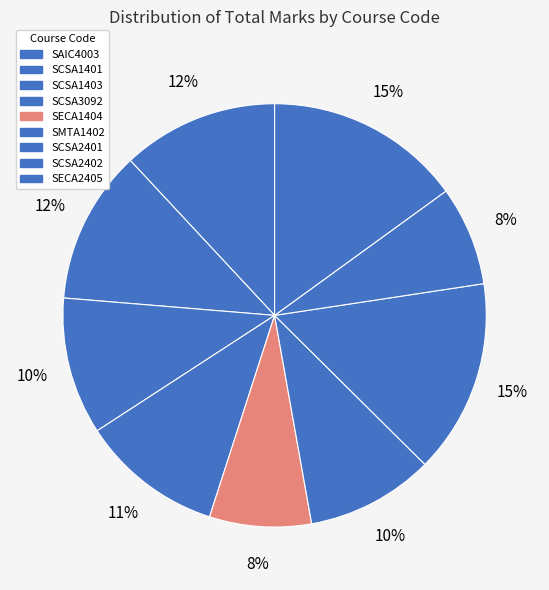

How many slices are in this pie chart?

9